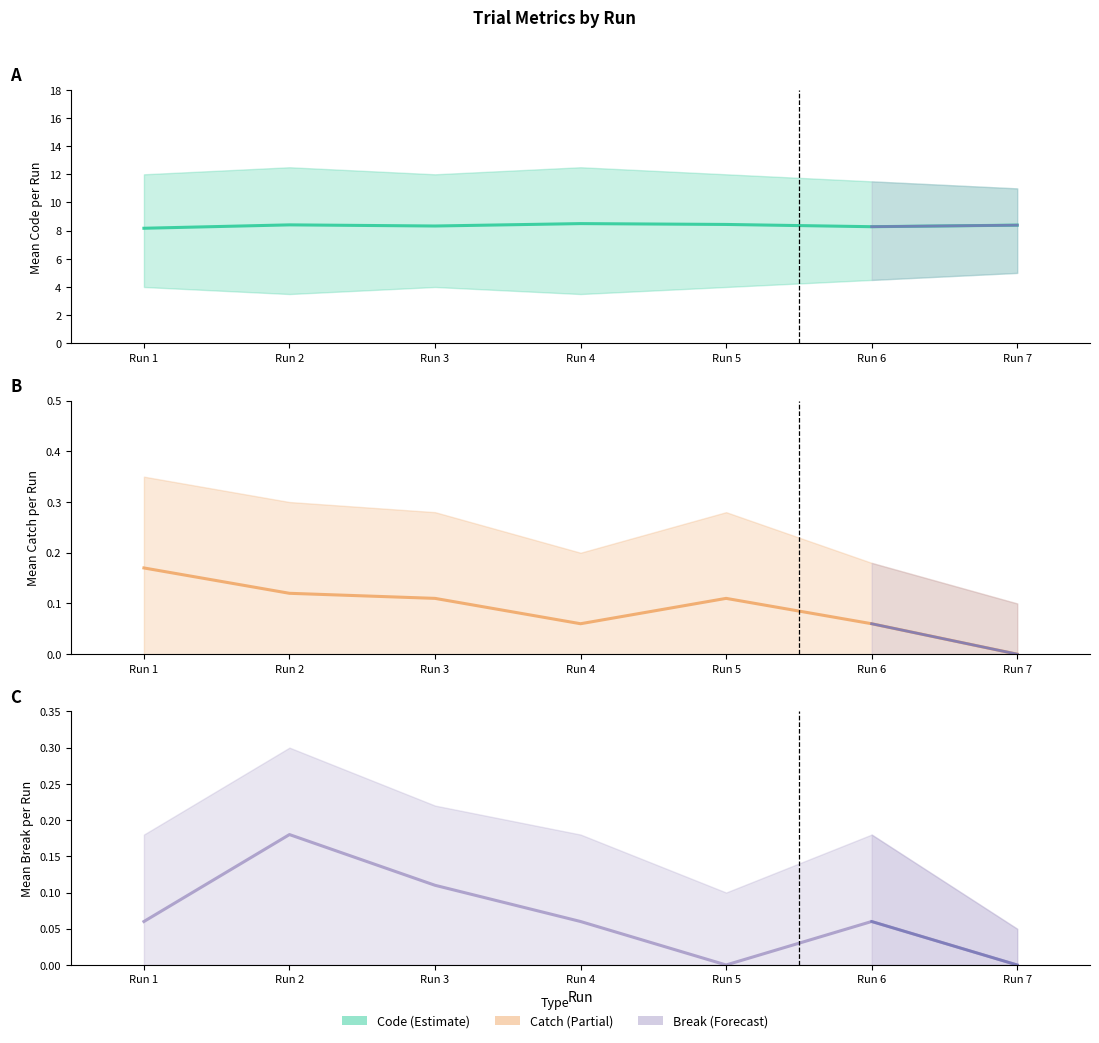

Reading left to right, transcribe all the data shown in this chart.

Code: 8.2	8.4	8.3	8.5	8.4	8.3	8.4
Catch: 0.2	0.1	0.1	0.1	0.1	0.1	0.0
Break: 0.1	0.2	0.1	0.1	0.0	0.1	0.0